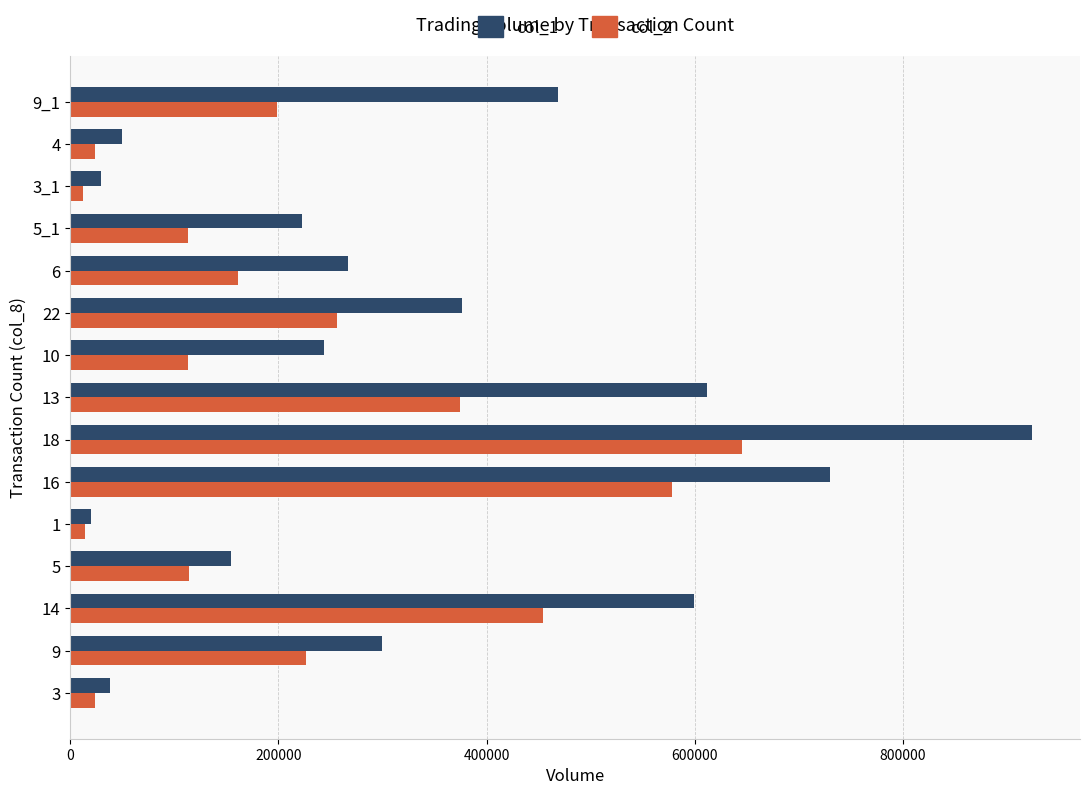

What is the spread (max minus min) of values at 5?

40170